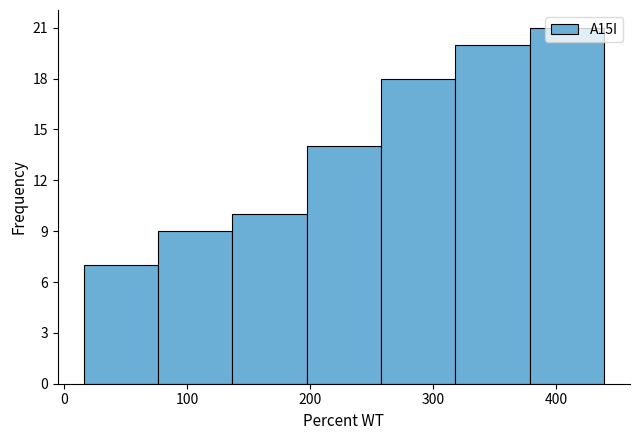

Reading left to right, list every bar in this chart as the range it spans on the x-axis followed by its height. Neither the bar edges nor the heights are printed on the chart, so give them approximately, as read against the axes.

20 to 80: 7
80 to 140: 9
140 to 200: 10
200 to 260: 14
260 to 320: 18
320 to 380: 20
380 to 440: 21